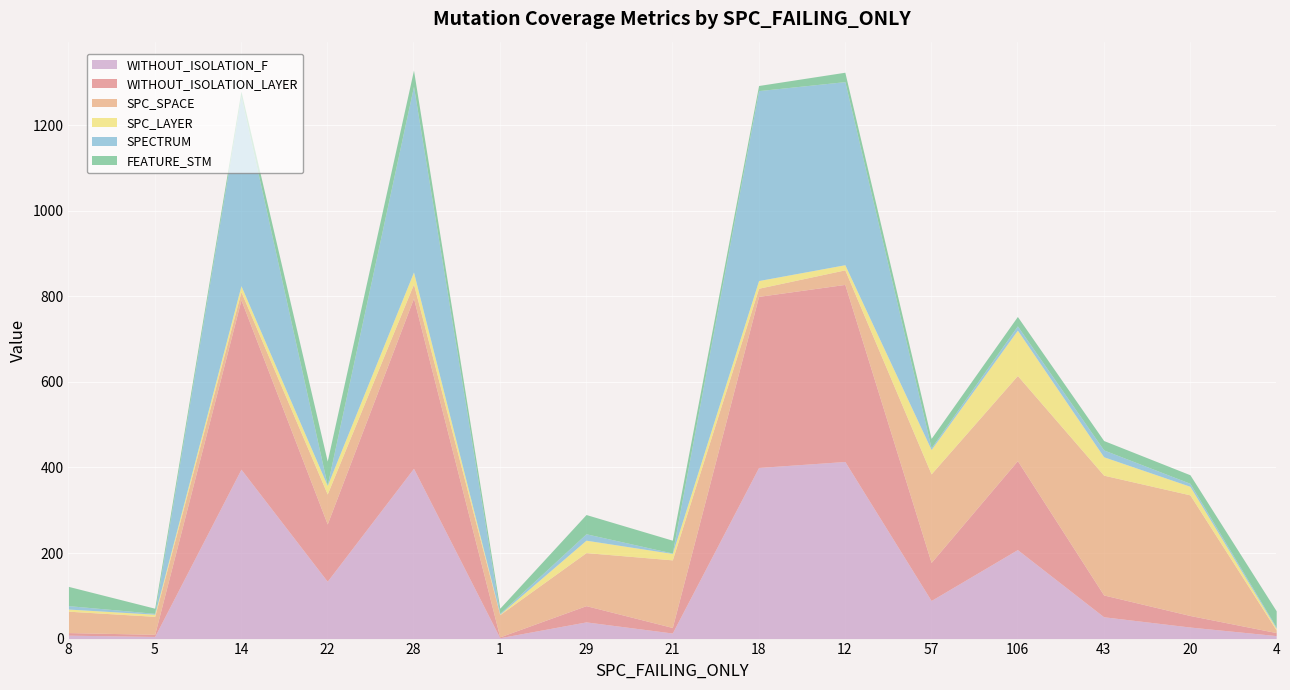

Where is WITHOUT_ISOLATION_F nearest to the value 208?

106